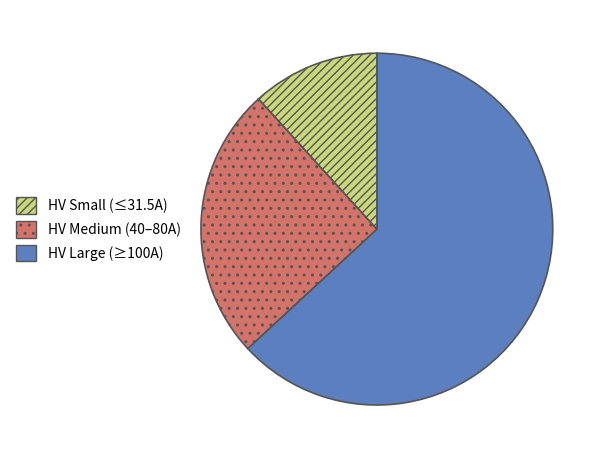

How many slices are in this pie chart?

3